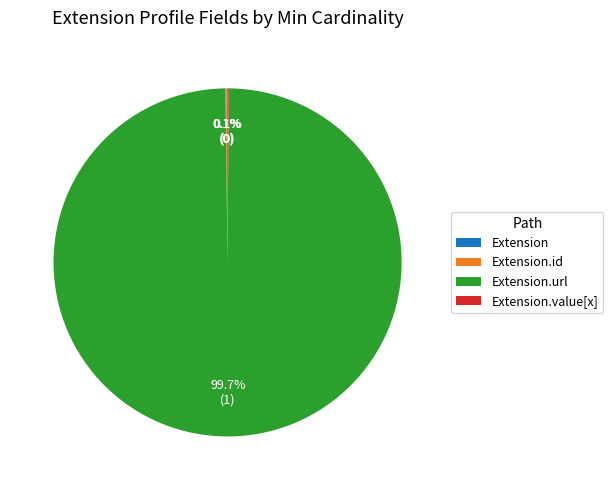

Is there any slice that represents more than half of the pie?

Yes